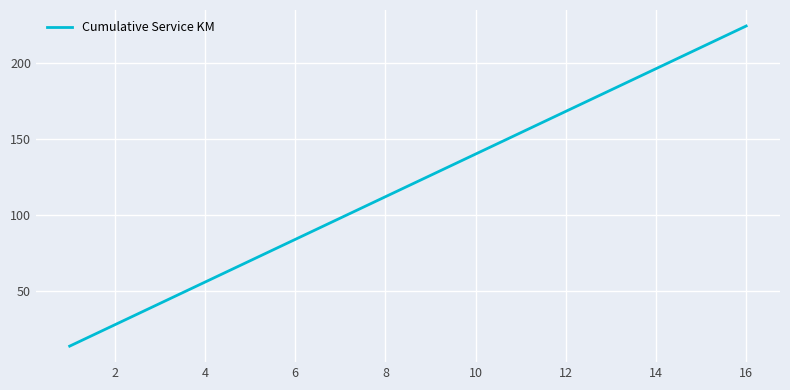

What is the maximum value shown in the chart?

224